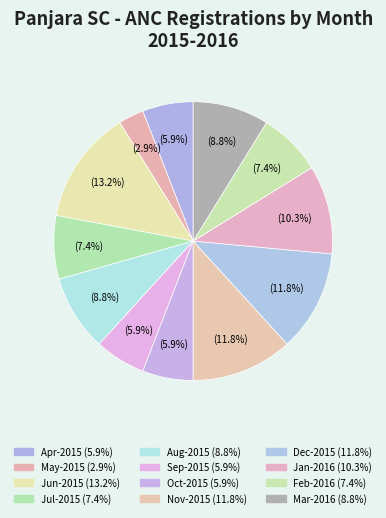

Count the number of slices in the pie.

12